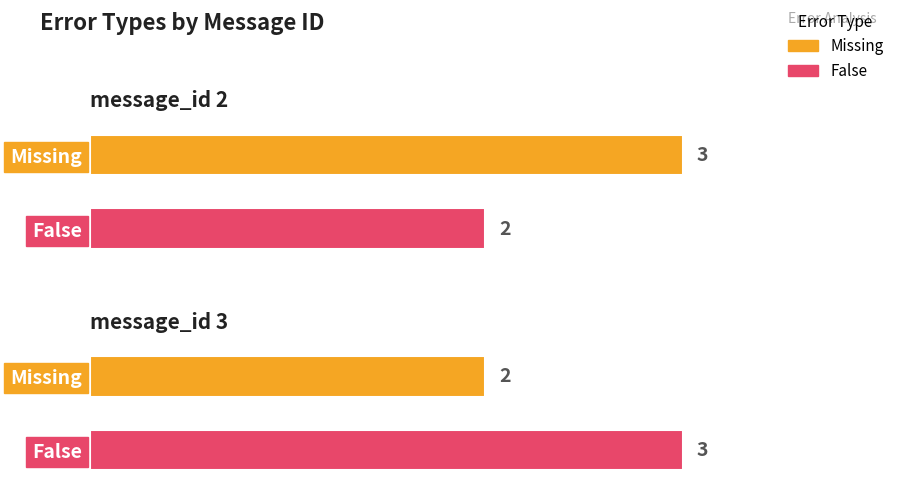

What are all the series names shown in the legend?

Missing, False